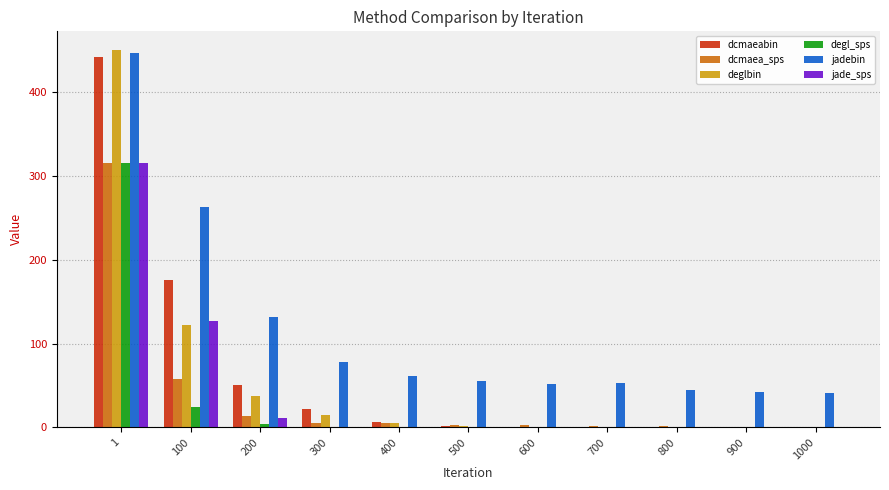

Which series changed the most between 100 and 900?

jadebin